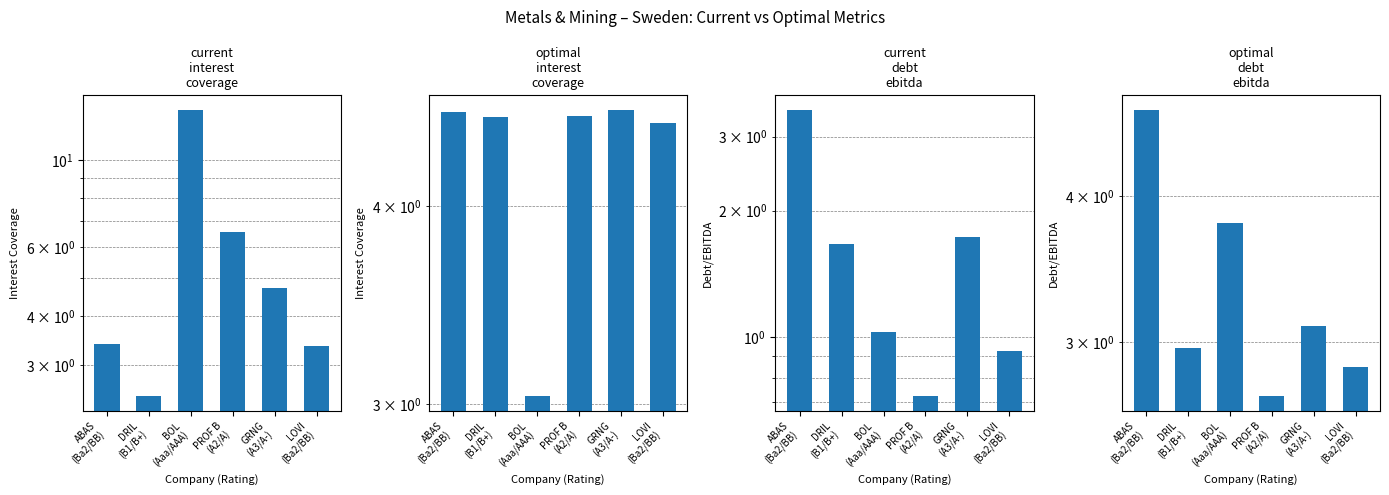

How many categories are shown in the chart?

6